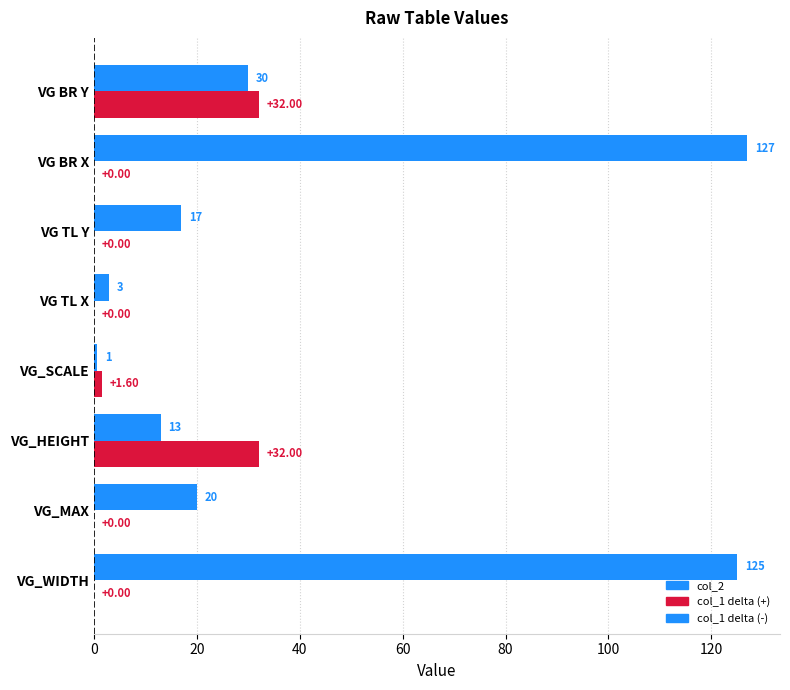

At which category is the sum across all series the highest?

VG BR X